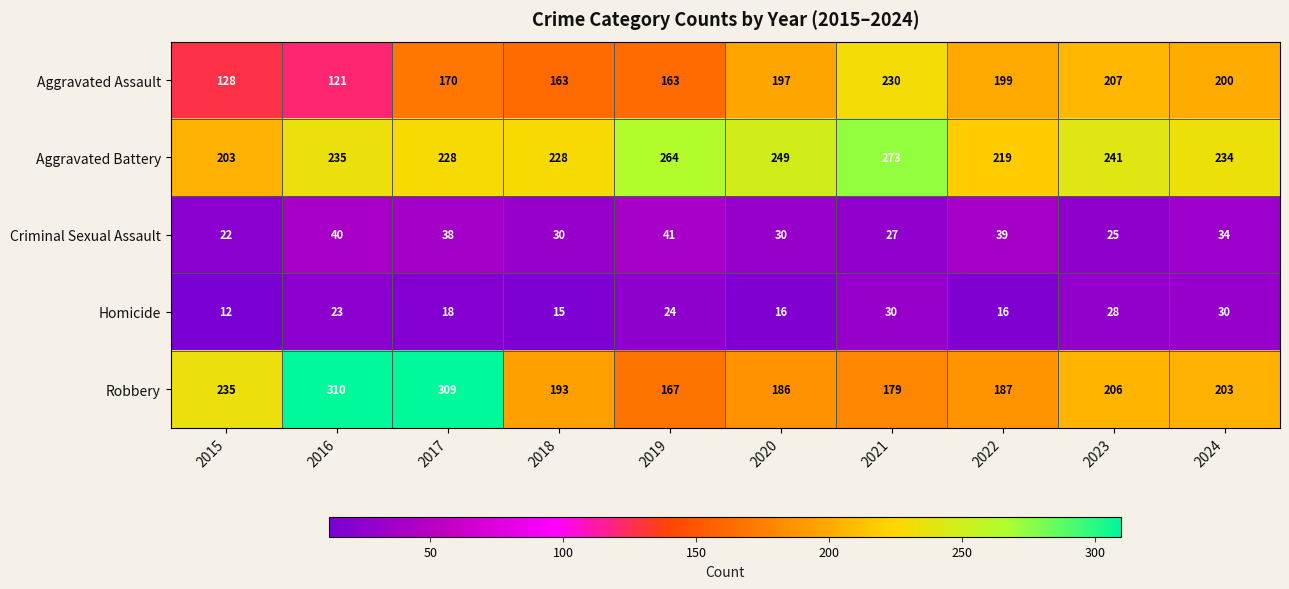

Which series has the widest spread of values?

Robbery